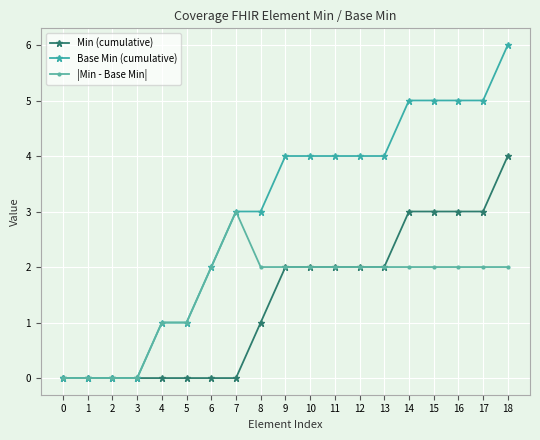

What is the difference between the maximum and minimum values in the Min (cumulative) series?

4